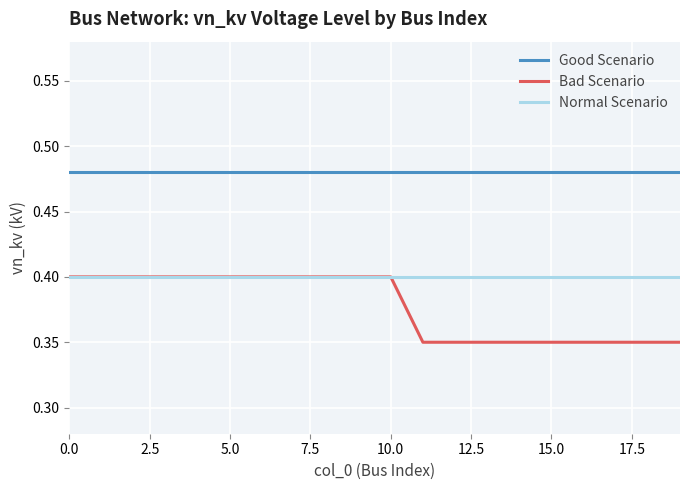

Which series has the largest range (max minus min)?

Bad Scenario